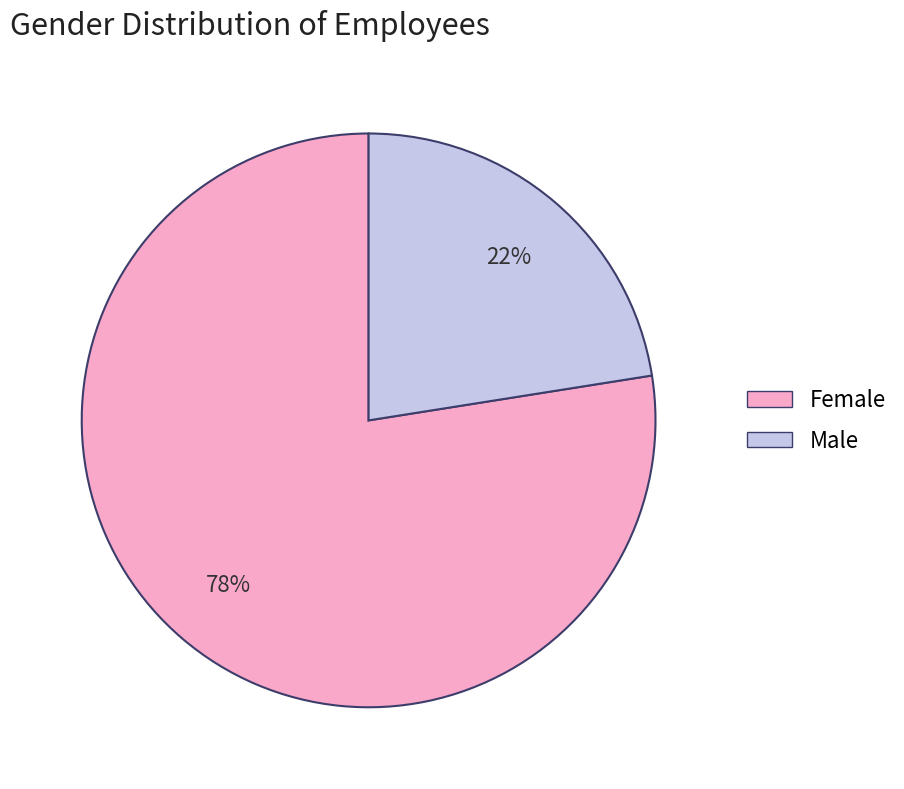

Is the sum of Female and Male greater than half?

Yes